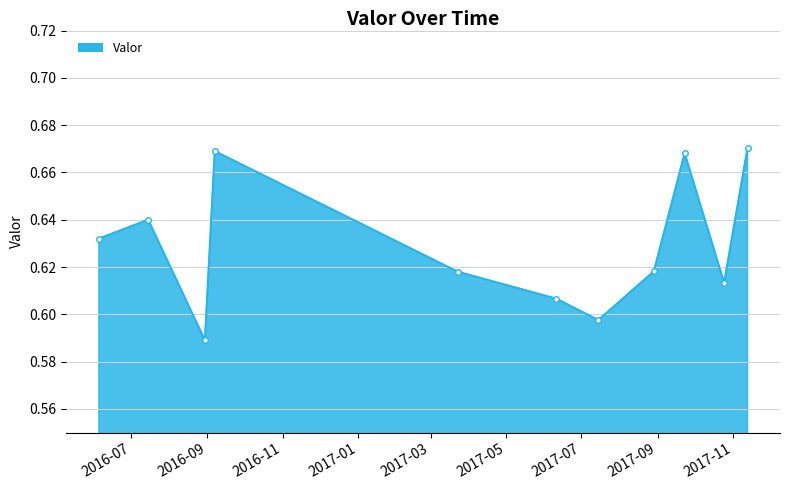

True or false: the data has more than 2 interior local peaks.

True